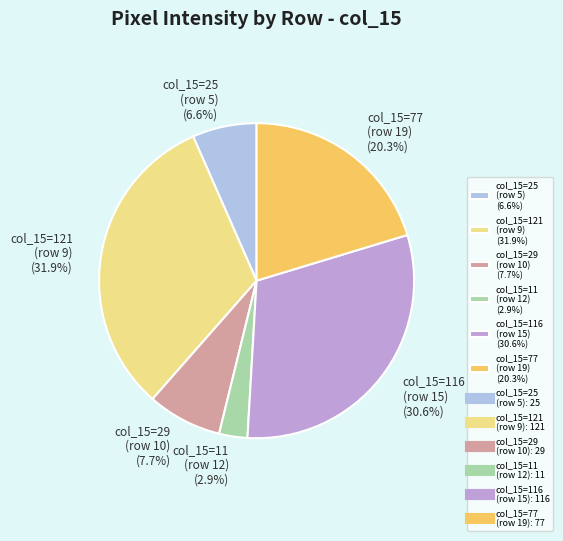

Between col_15=121 (row 9) (31.9%) and col_15=25 (row 5) (6.6%), which is larger?

col_15=121 (row 9) (31.9%)